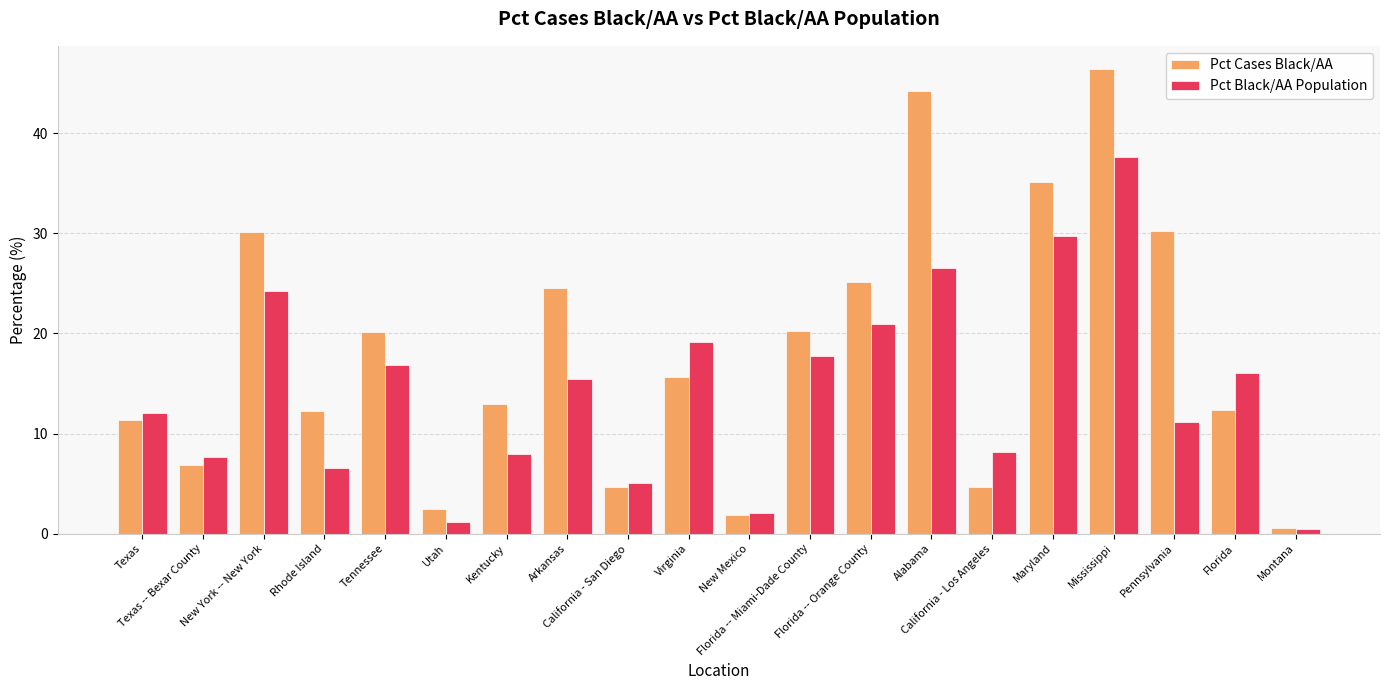

What are all the series names shown in the legend?

Pct Cases Black/AA, Pct Black/AA Population